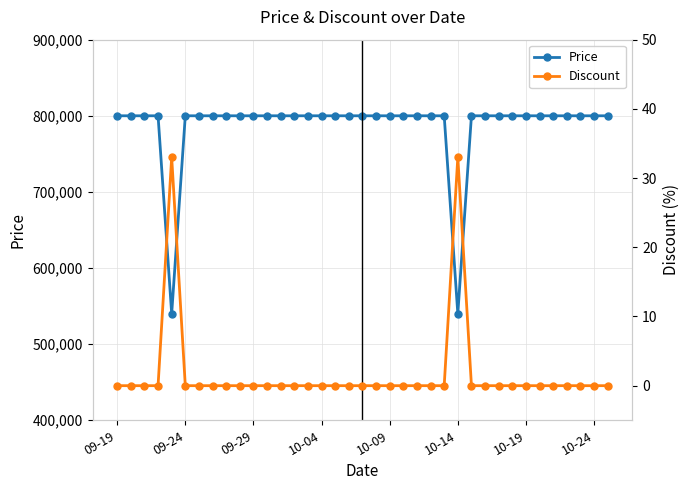

Which series has the largest total across all categories?

Price